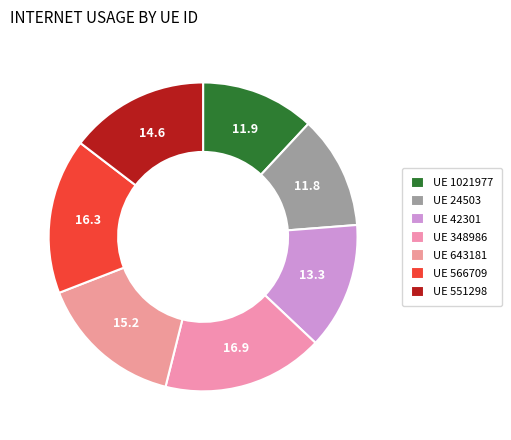

How many slices are in this pie chart?

7